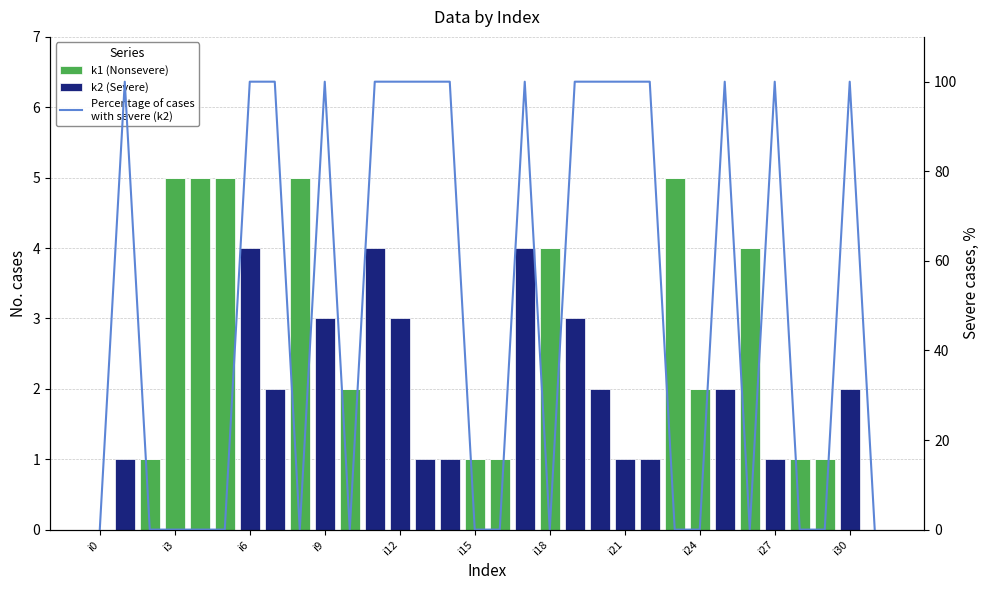

Is the value of k1 (Nonsevere) at 21 greater than the value of Percentage of cases
with severe (k2) at 17?

No